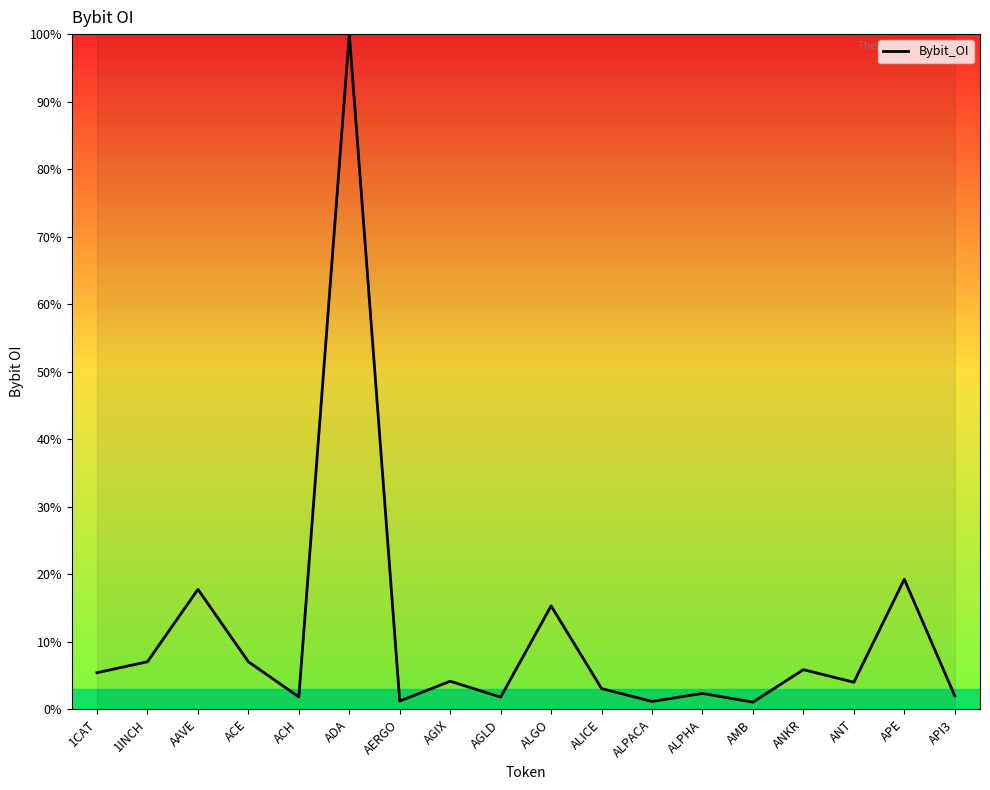

How many categories are shown in the chart?

18